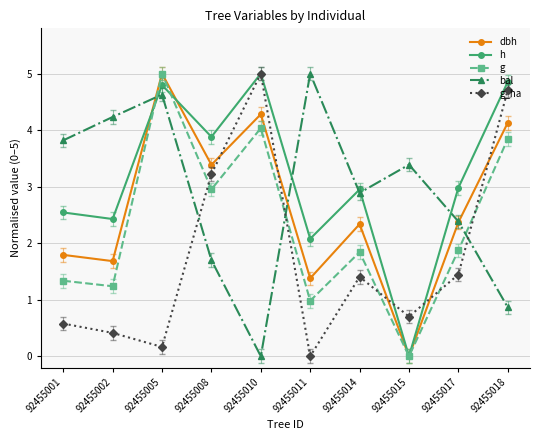

How many data points does each series have?

10